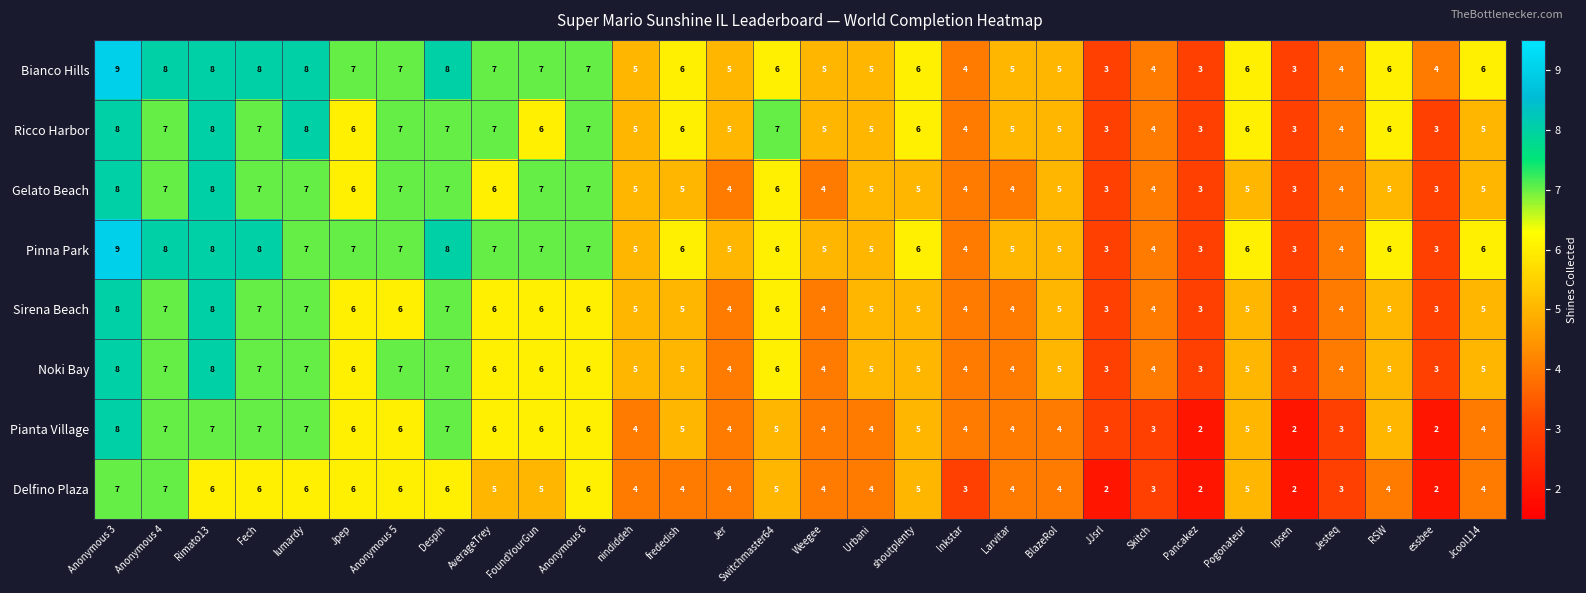

What is the spread (max minus min) of values at shoutplenty?

1